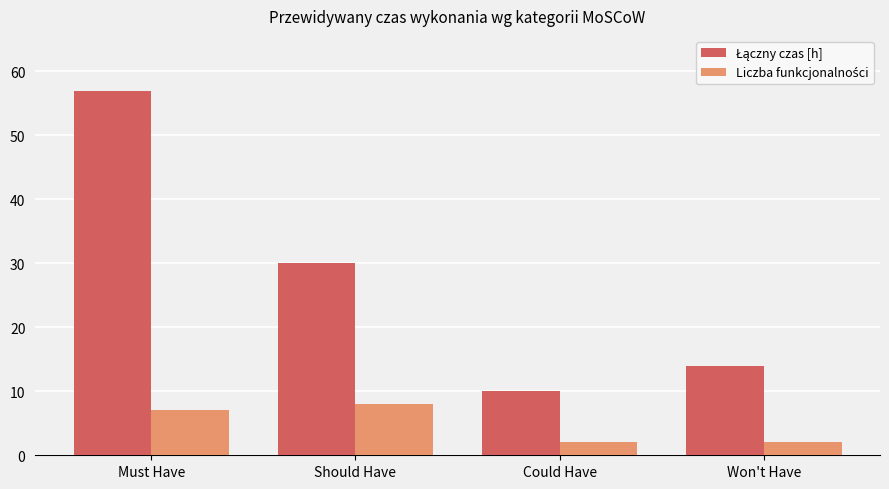

What is the total value across all series at Must Have?

64